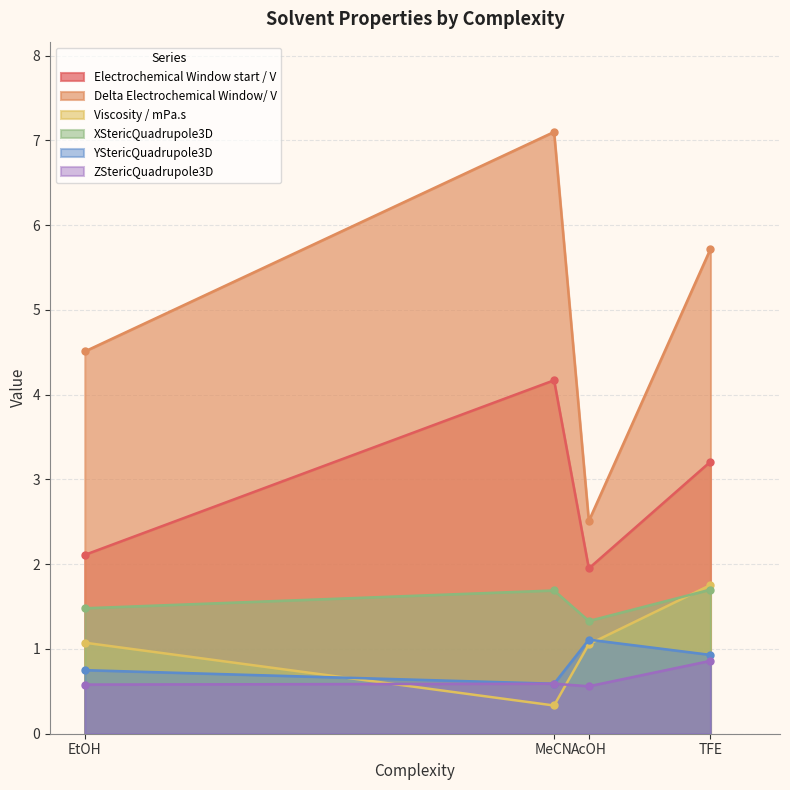

What is the label of the 2nd point from the left?

MeCN